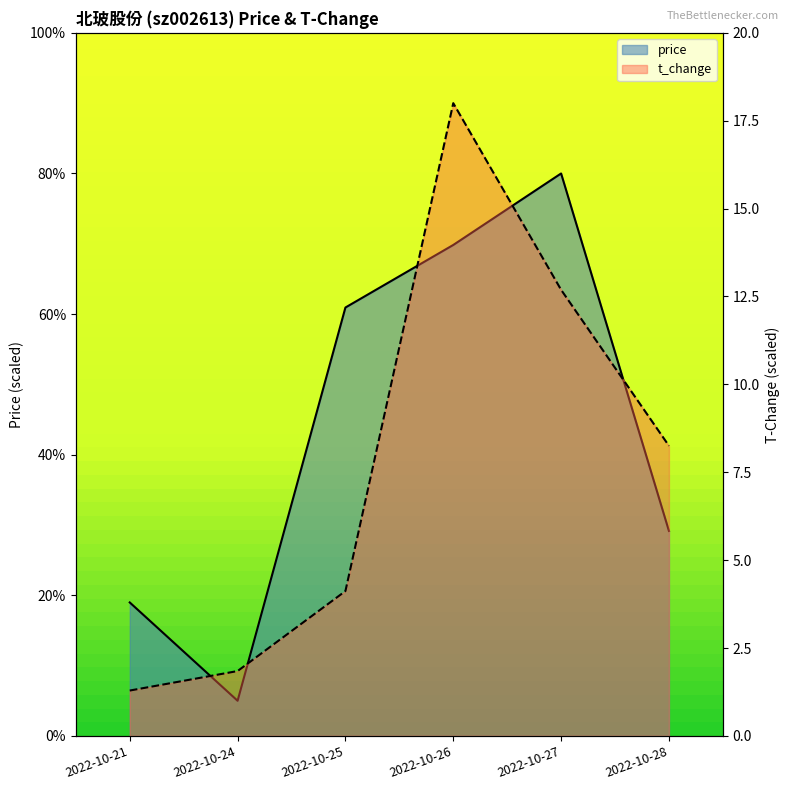

What is the sum of the price values at 2022-10-26 and 2022-10-25?

26.2